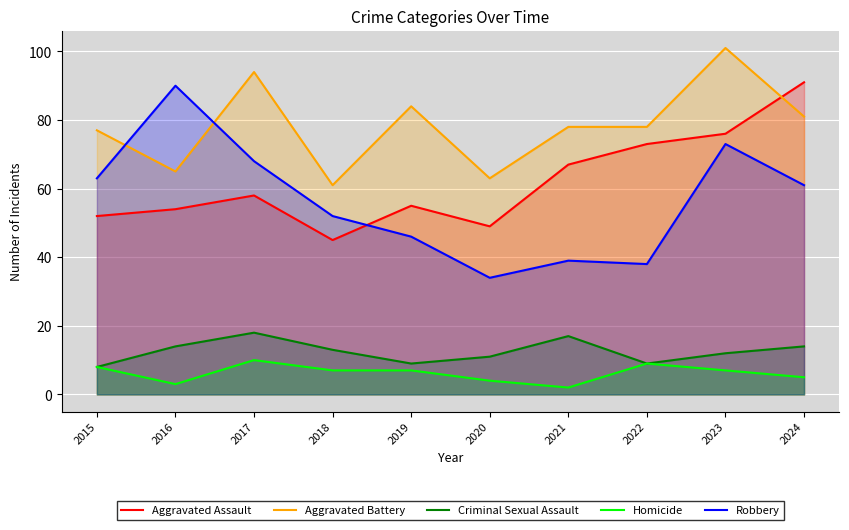

Which series changed the most between 2016 and 2022?

Robbery